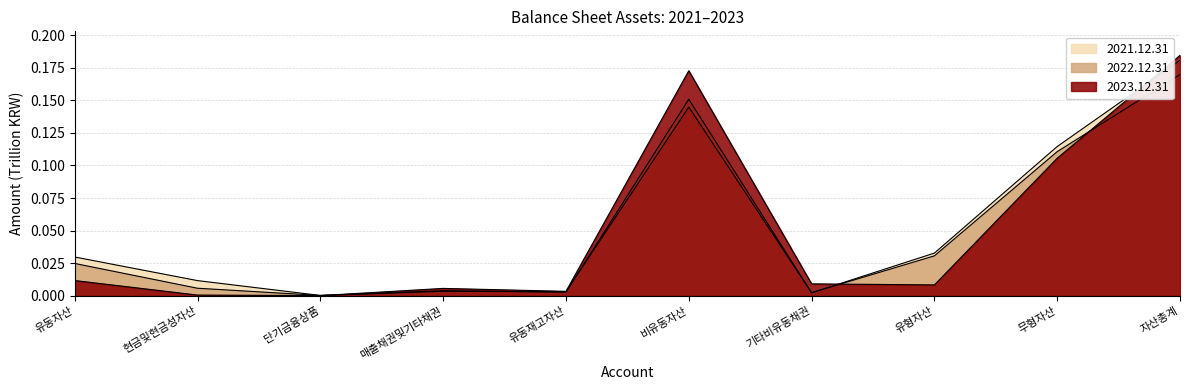

How many interior local valleys does the 2021.12.31 series have?

3